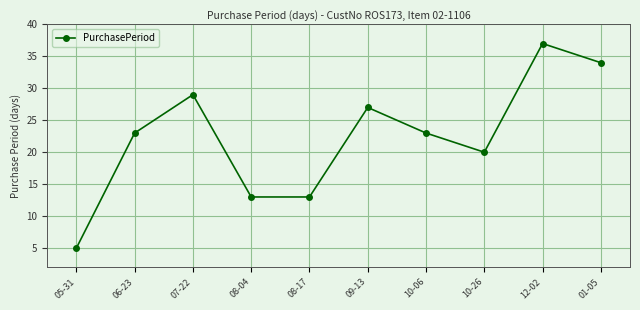

What is the value of the 8th point from the left?

20